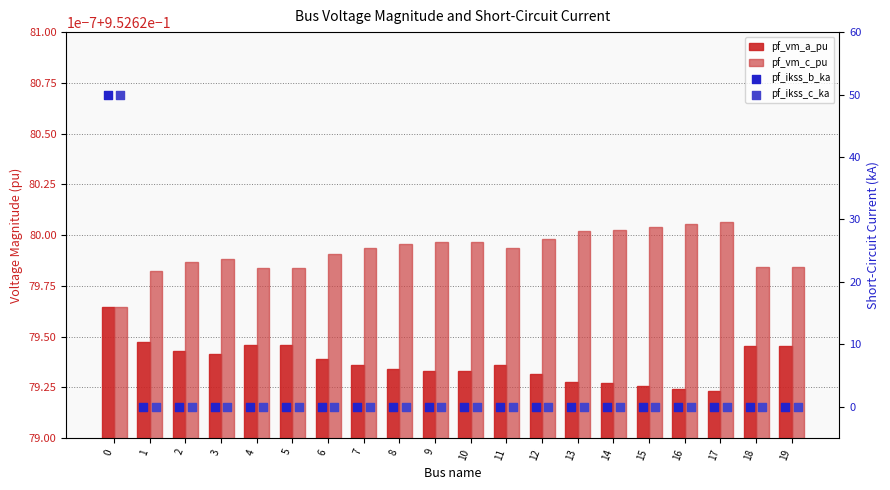

Which series contains the lowest Y value?

pf_ikss_b_ka